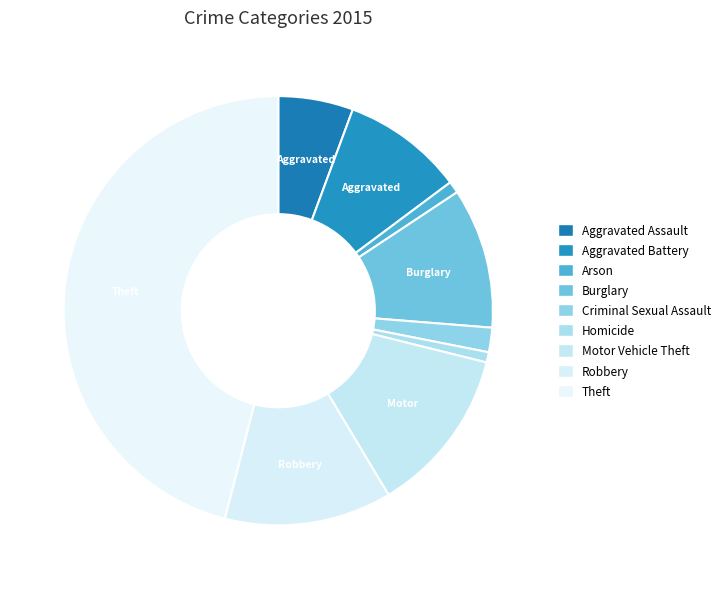

Is Homicide the majority of the pie?

No